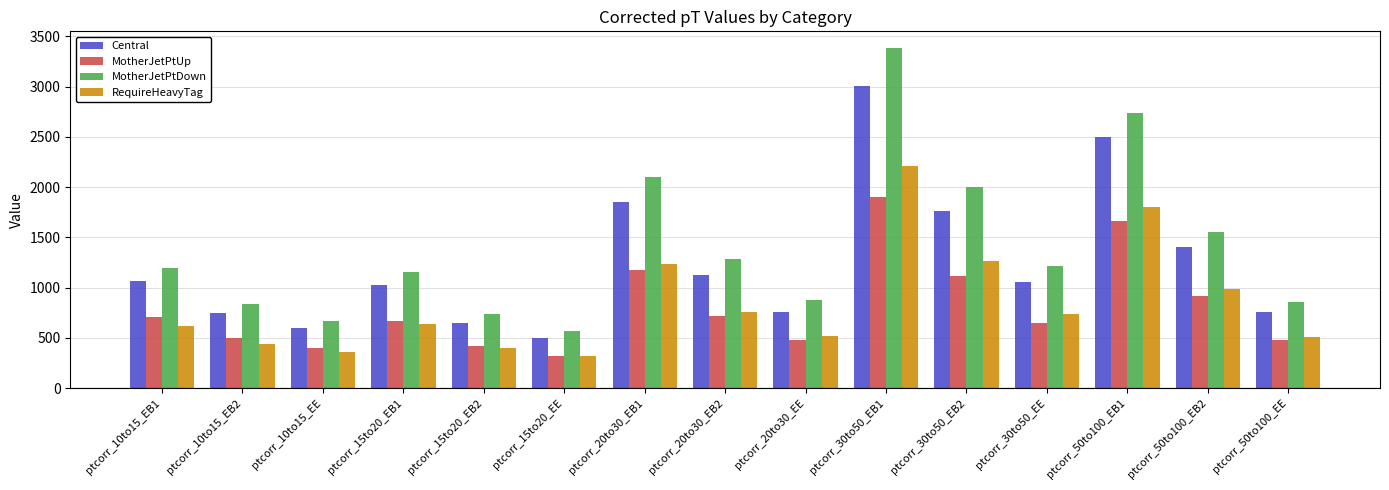

Which category has the highest value in the Central series?

ptcorr_30to50_EB1